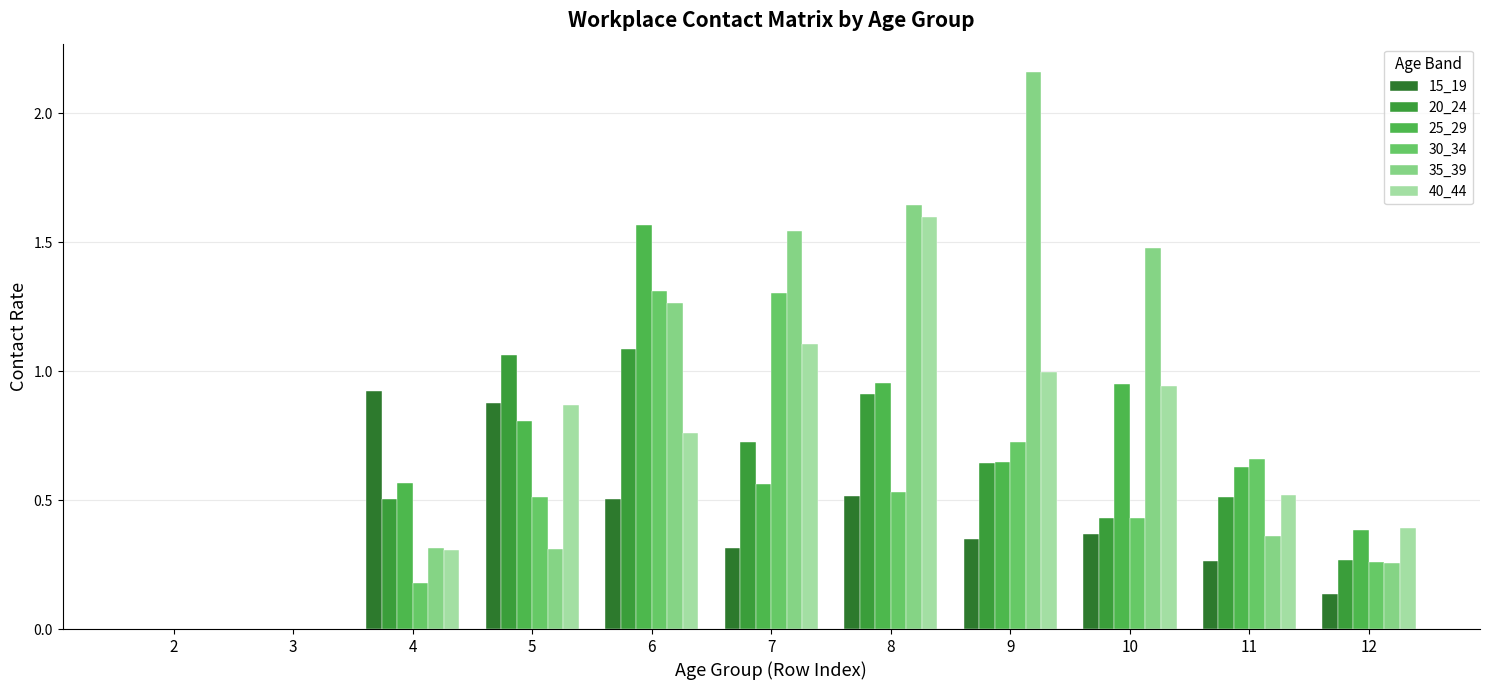

Which has a higher value, 9 or 11?

9